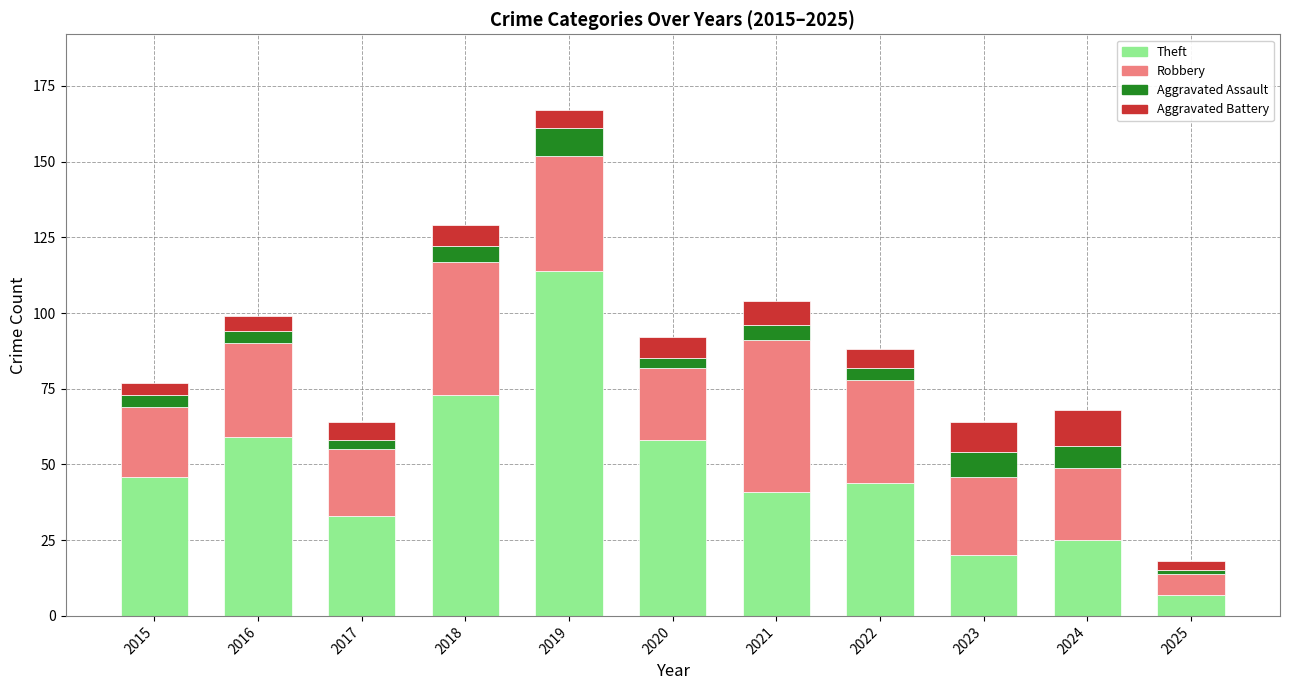

How many bars are there in total?

11